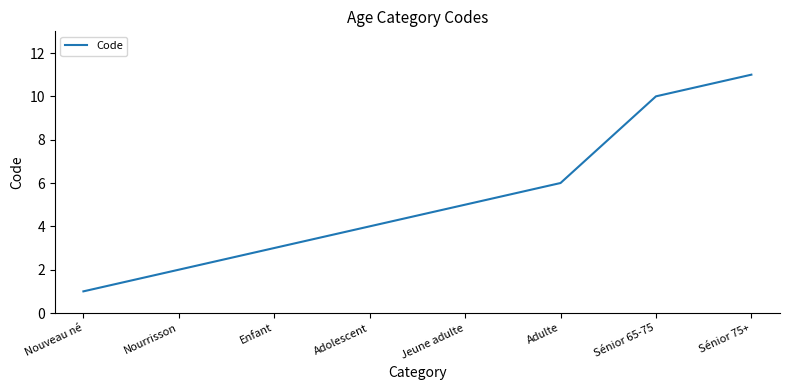

Reading left to right, what are all the values shown in this chart?

1	2	3	4	5	6	10	11